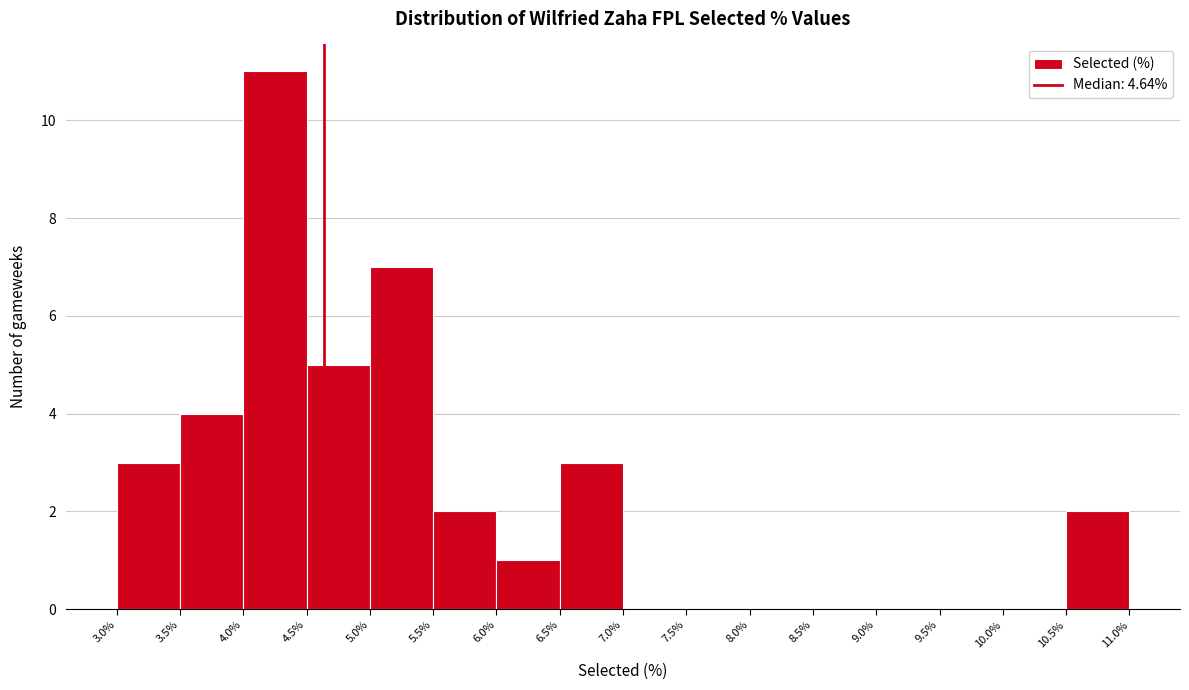

Reading left to right, transcribe this chart: for each bar, give the range it covers on the x-axis and its height. The values are not printed on the chart, so give them approximately, as read against the axis.

3.0% to 3.5%: 3
3.5% to 4.0%: 4
4.0% to 4.5%: 11
4.5% to 5.0%: 5
5.0% to 5.5%: 7
5.5% to 6.0%: 2
6.0% to 6.5%: 1
6.5% to 7.0%: 3
7.0% to 7.5%: 0
7.5% to 8.0%: 0
8.0% to 8.5%: 0
8.5% to 9.0%: 0
9.0% to 9.5%: 0
9.5% to 10.0%: 0
10.0% to 10.5%: 0
10.5% to 11.0%: 2